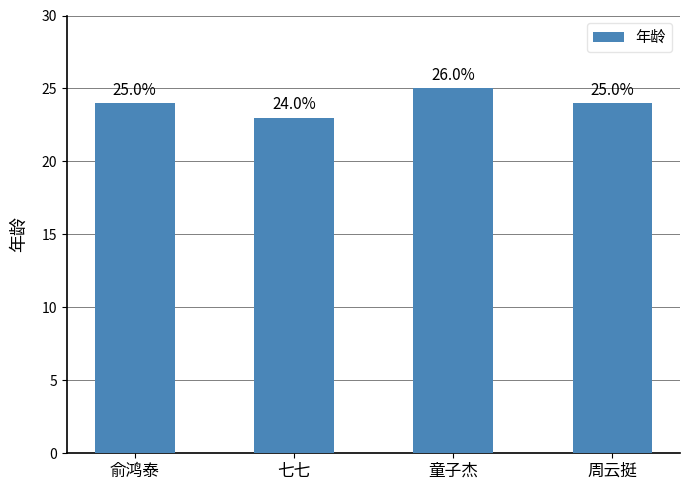

What is the ratio of the value at 俞鸿泰 to the value at 童子杰?

1.0